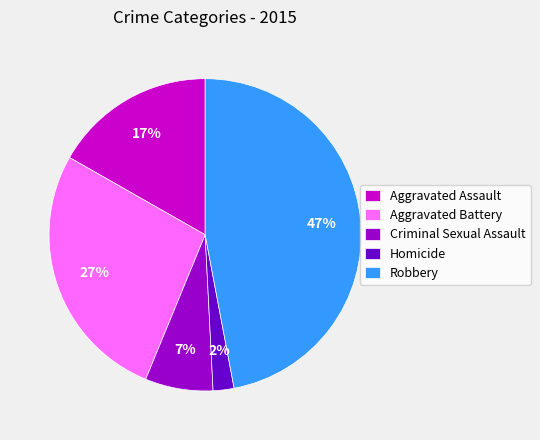

Which slice is the smallest?

Homicide